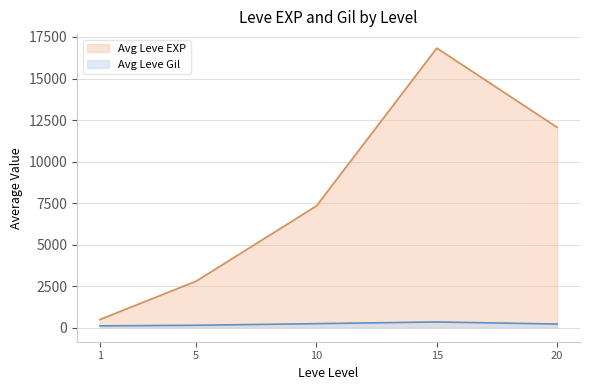

Read the Leve Gil value at 5.

139